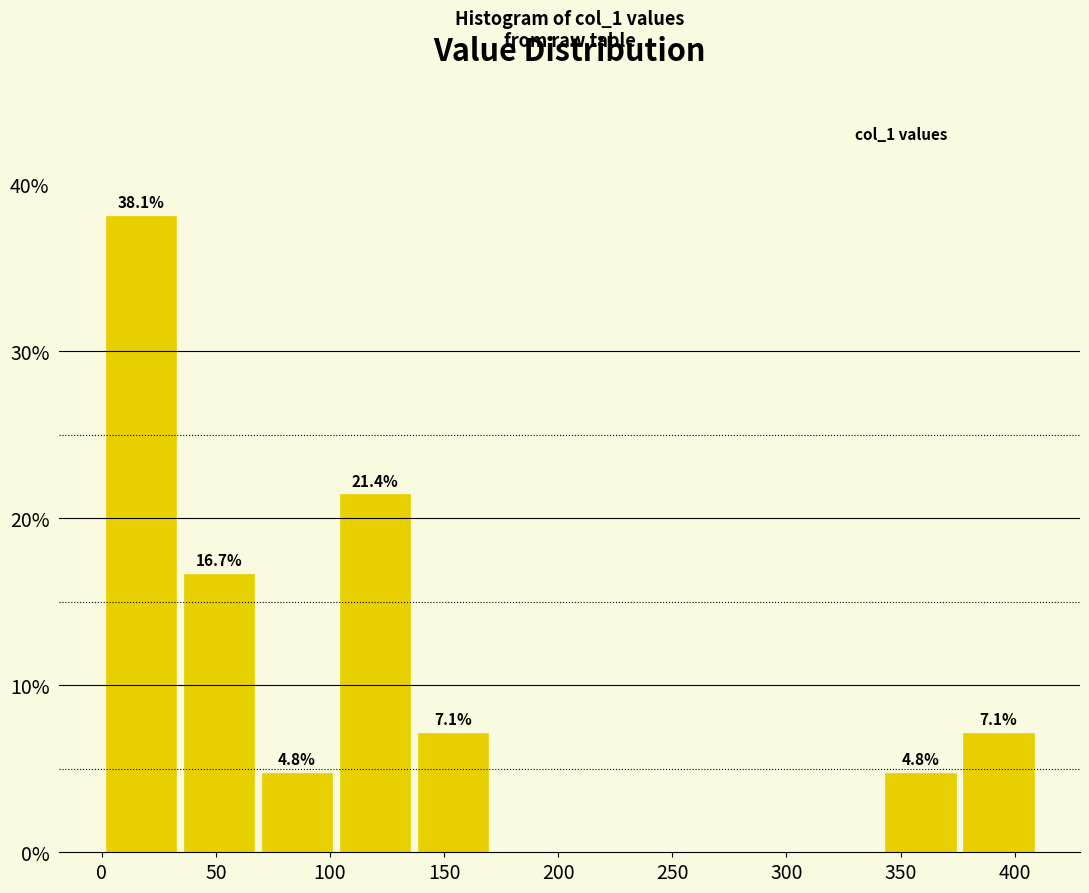

Which range on the x-axis has the tallest bar?

0 to 35